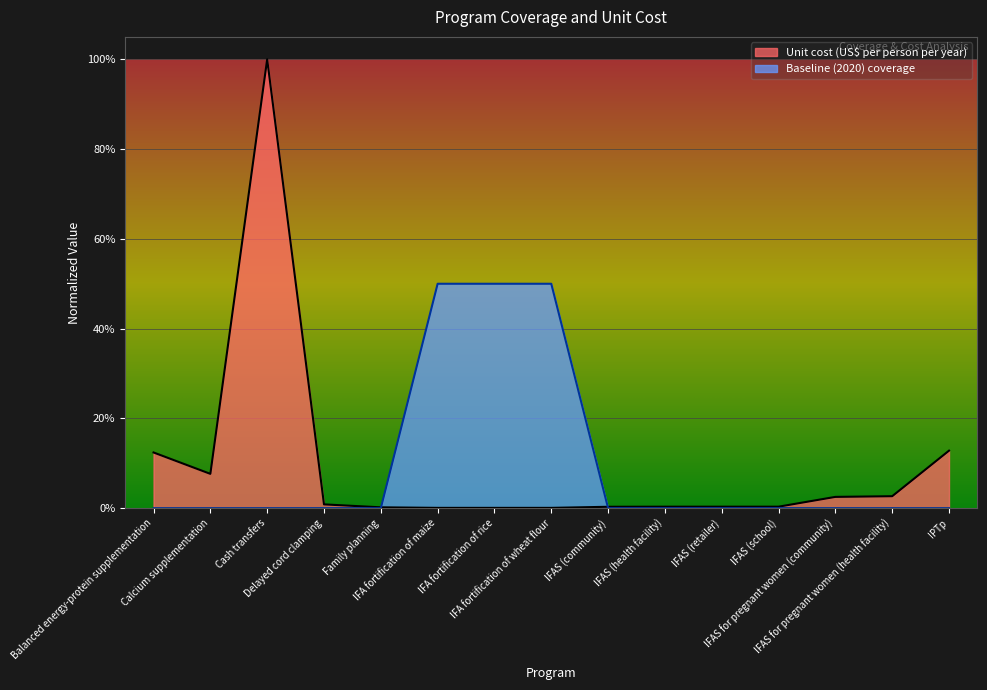

Rank the series by their average value, from highest to lowest.

Baseline (2020) coverage, Unit cost (US$ per person per year)